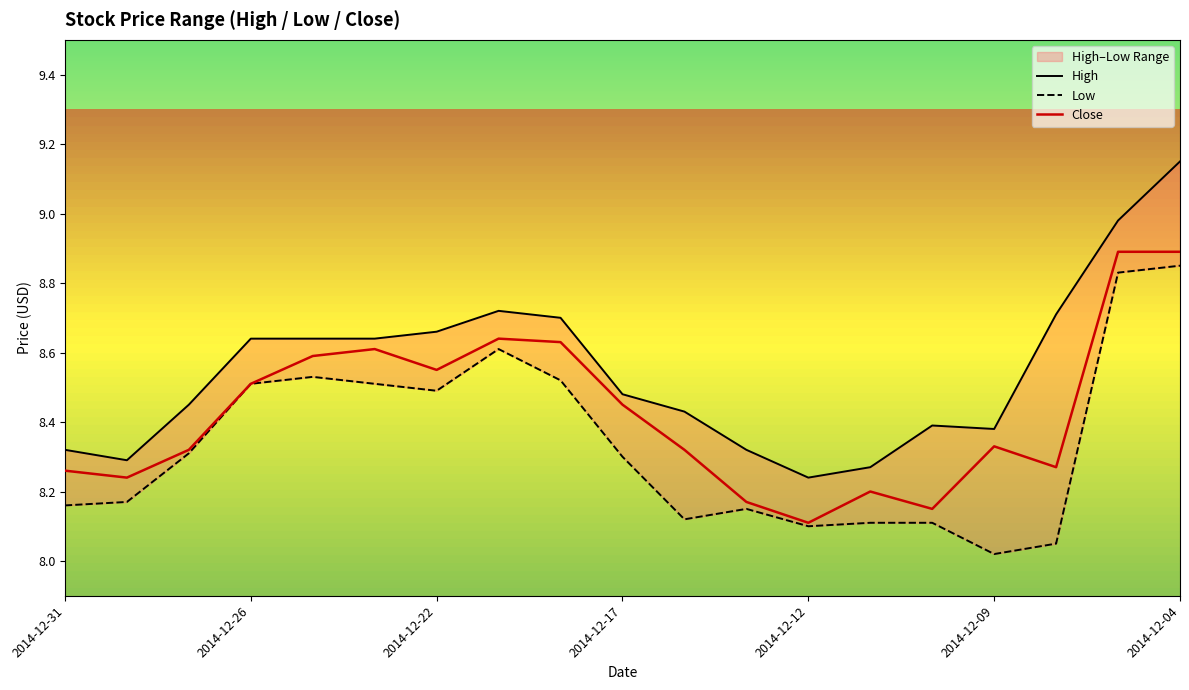

True or false: High and Close intersect in this chart.

False